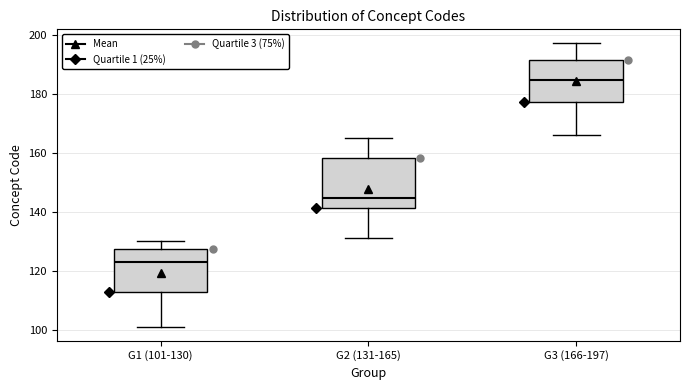

Which box's median line is the highest?

G3 (166-197)